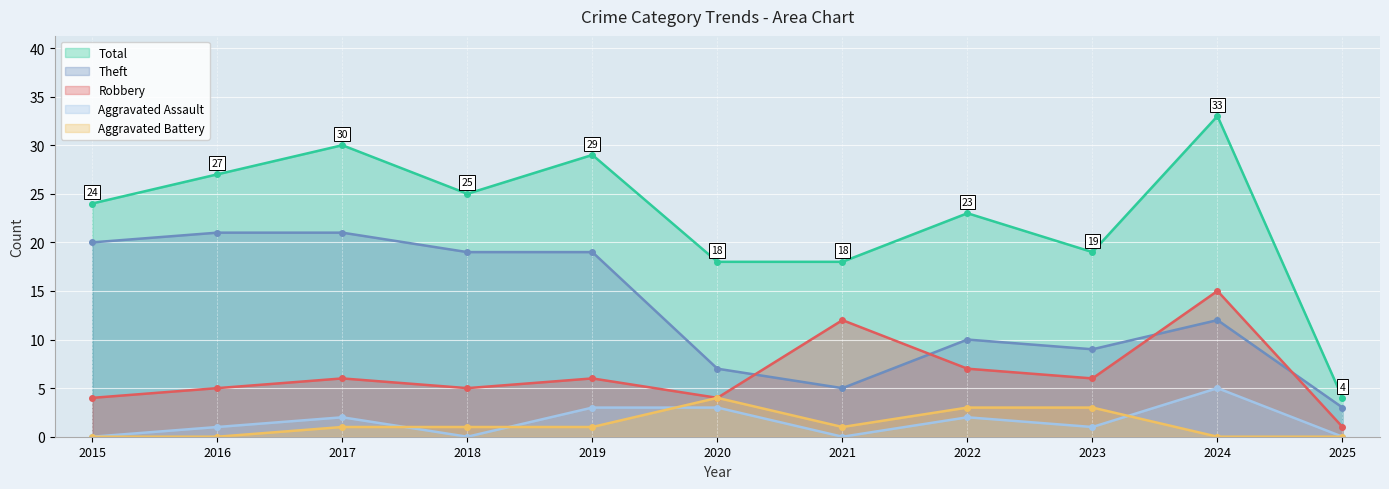

Where does the Theft series first go above 12?

2015